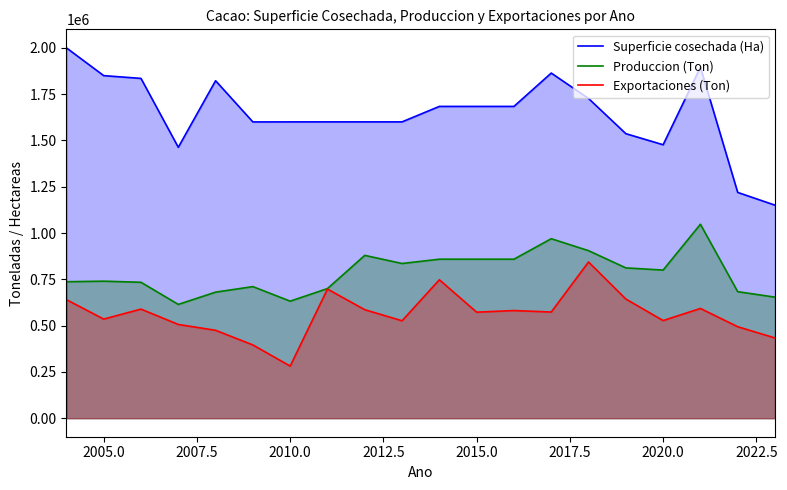

Where is the first local minimum for Exportaciones (Ton)?

2005.0